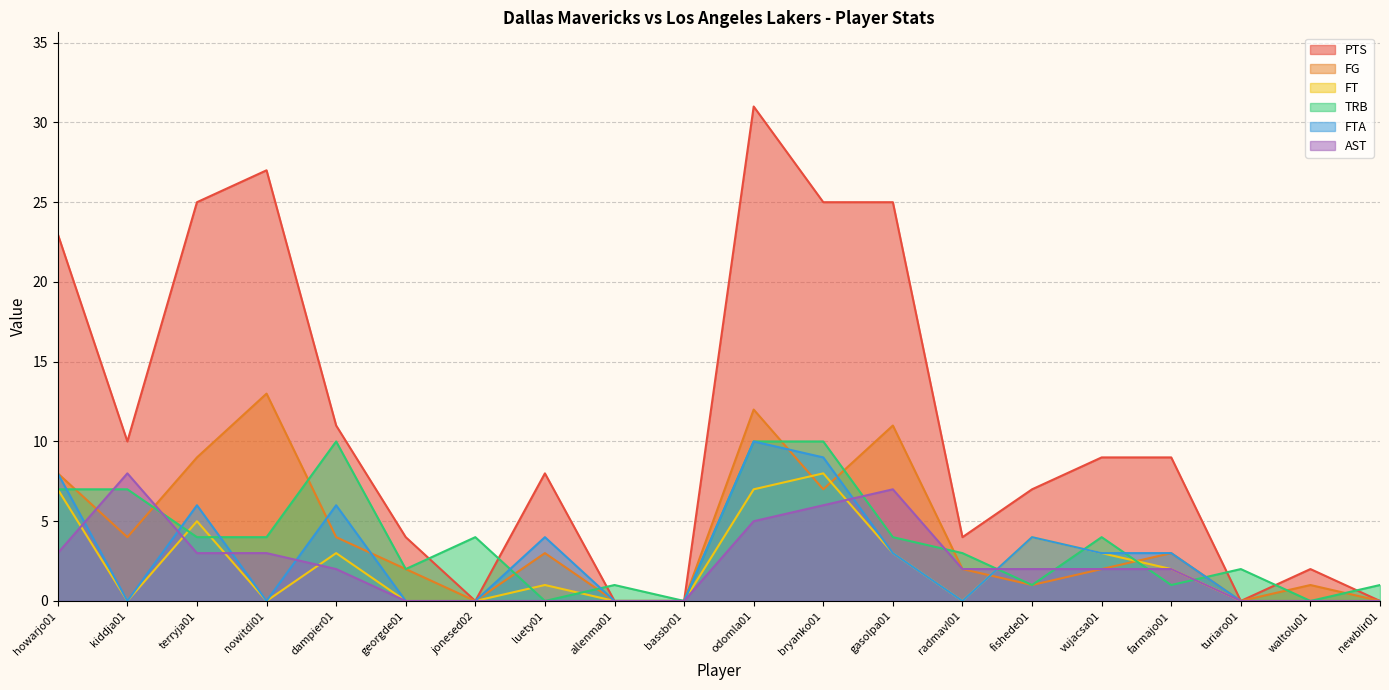

True or false: FTA has more than 2 points higher than both neighbors.

True